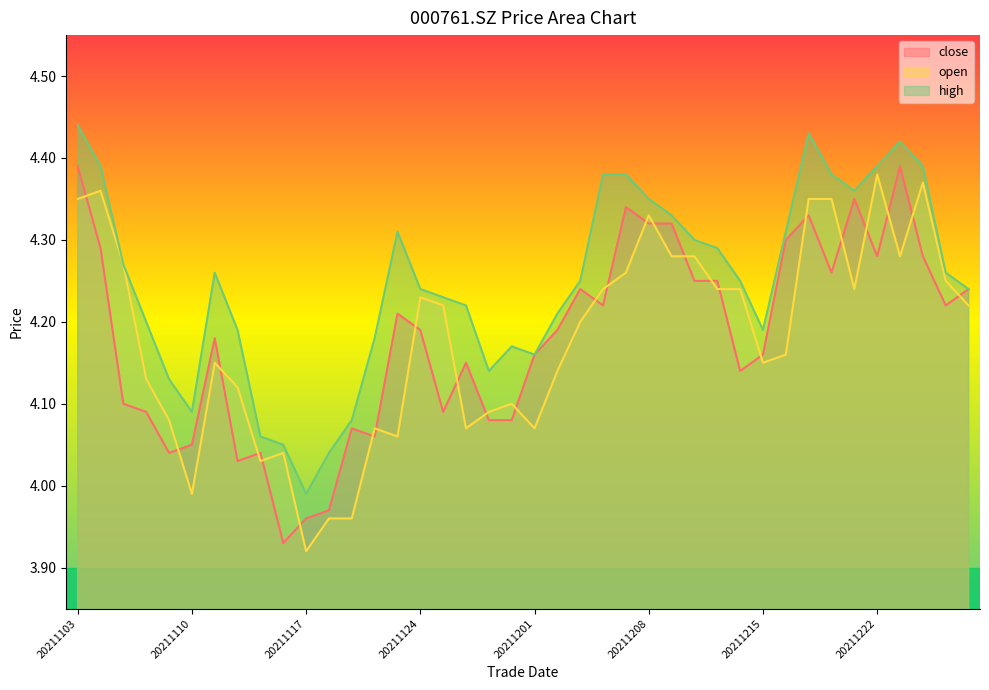

The open series shows 4.2 at 20211203. True or false?

True